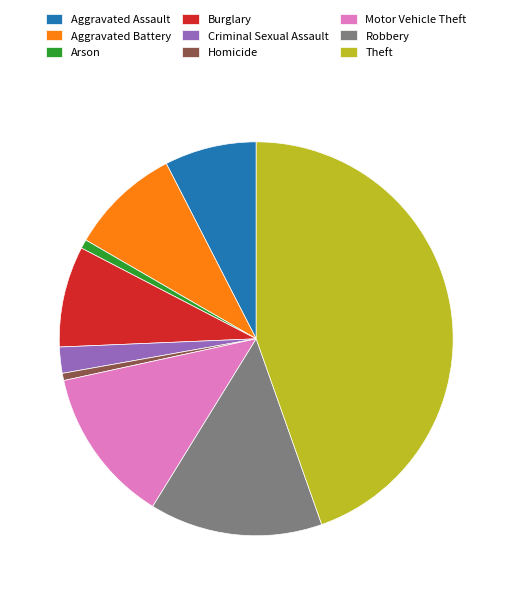

Does any single category account for the majority?

No